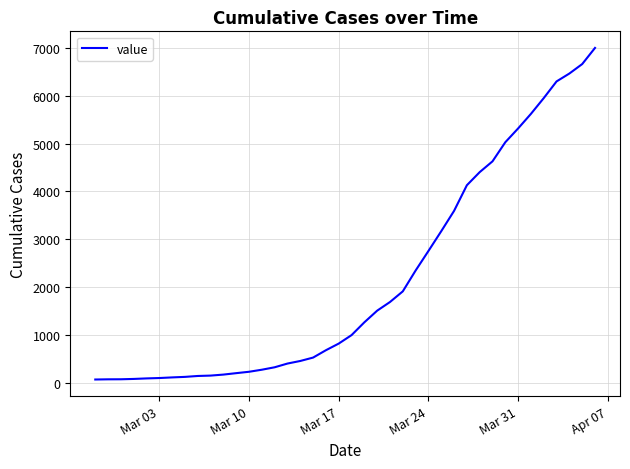

What is the difference between the maximum and minimum values?

6940